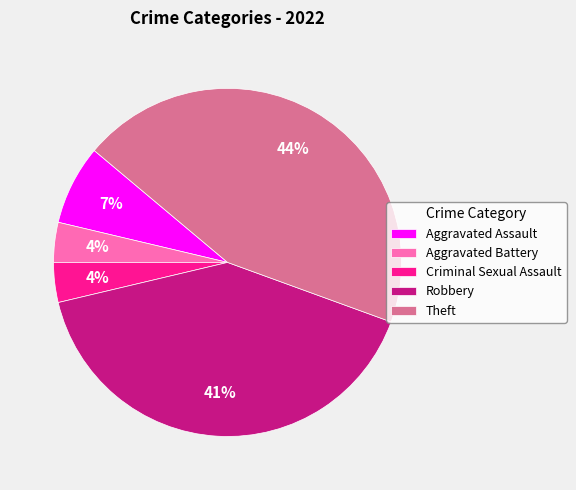

Is it true that Robbery is 53% of the pie?

False